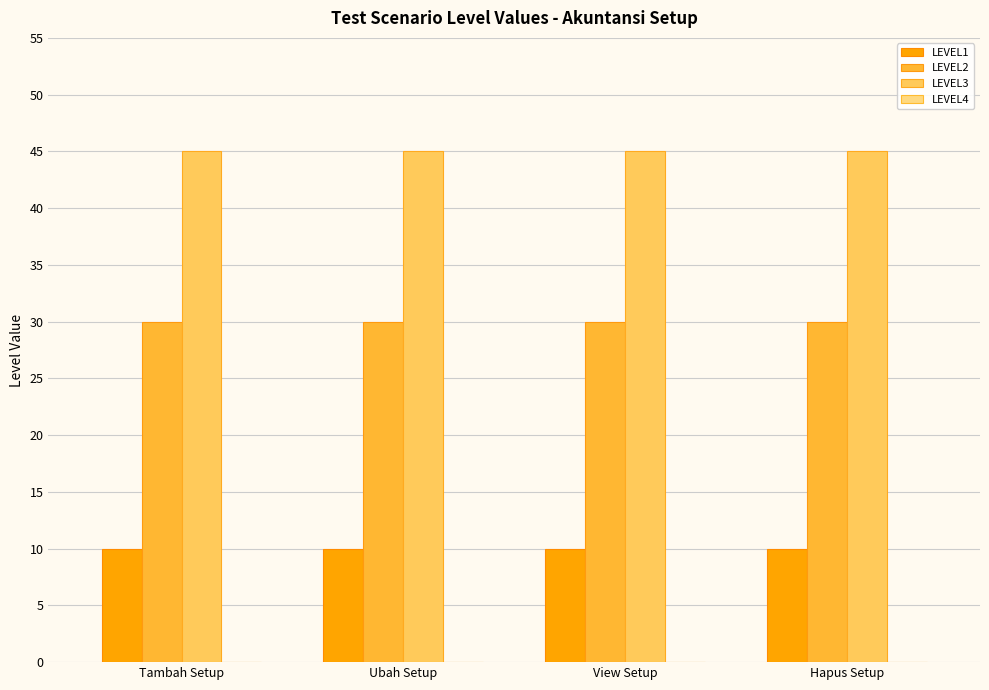

Is it true that LEVEL1 equals 10 at View Setup?

True